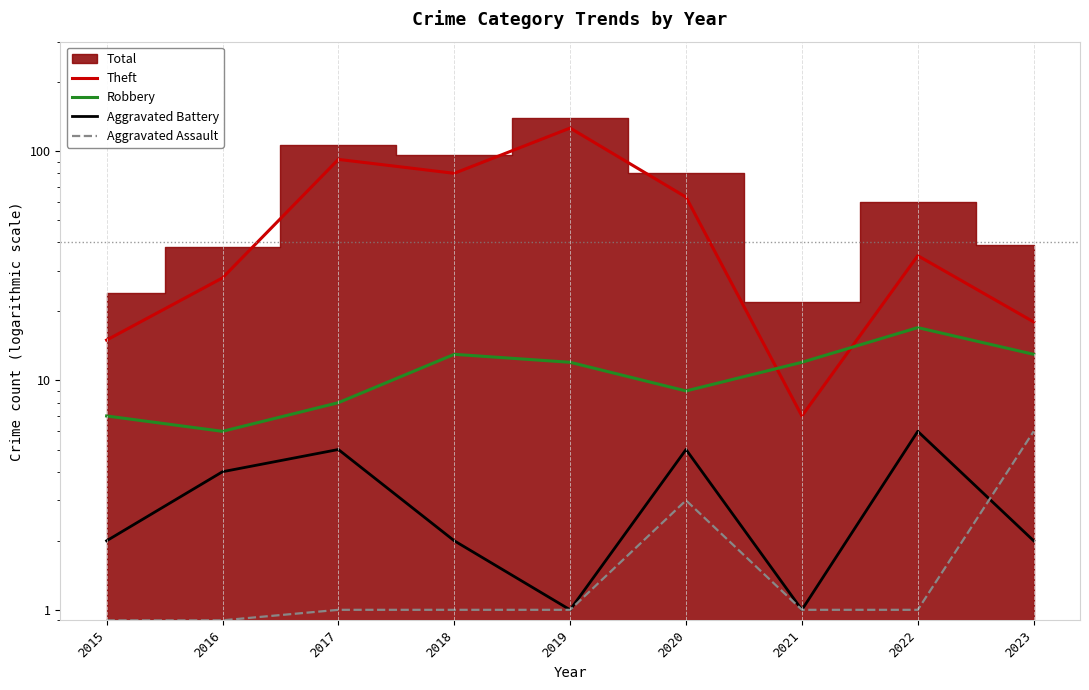

What is the spread (max minus min) of values at 2019?

125.0